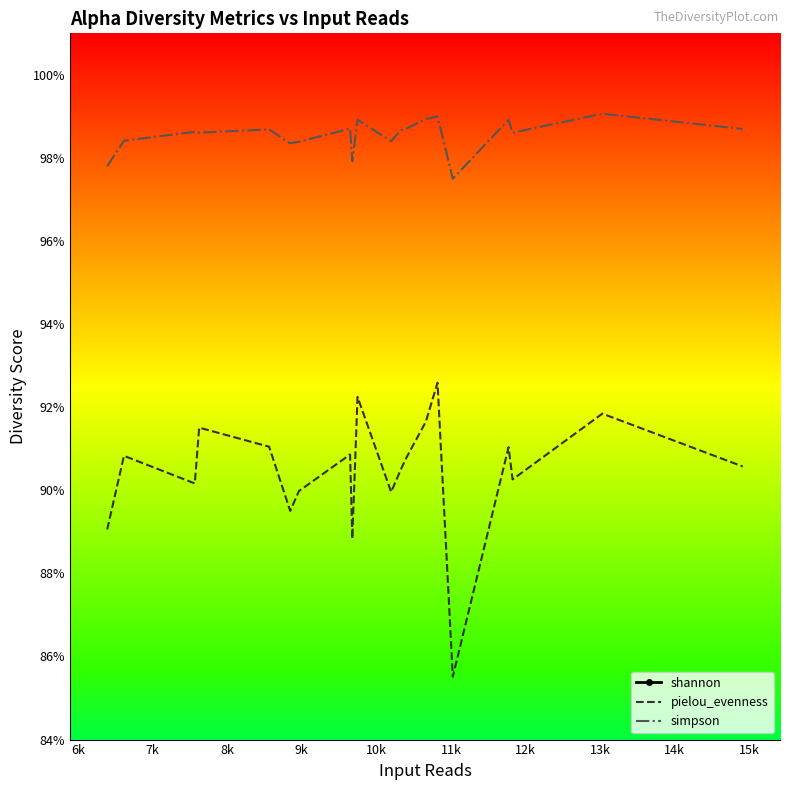

What is the sum of all shannon values?

135.6